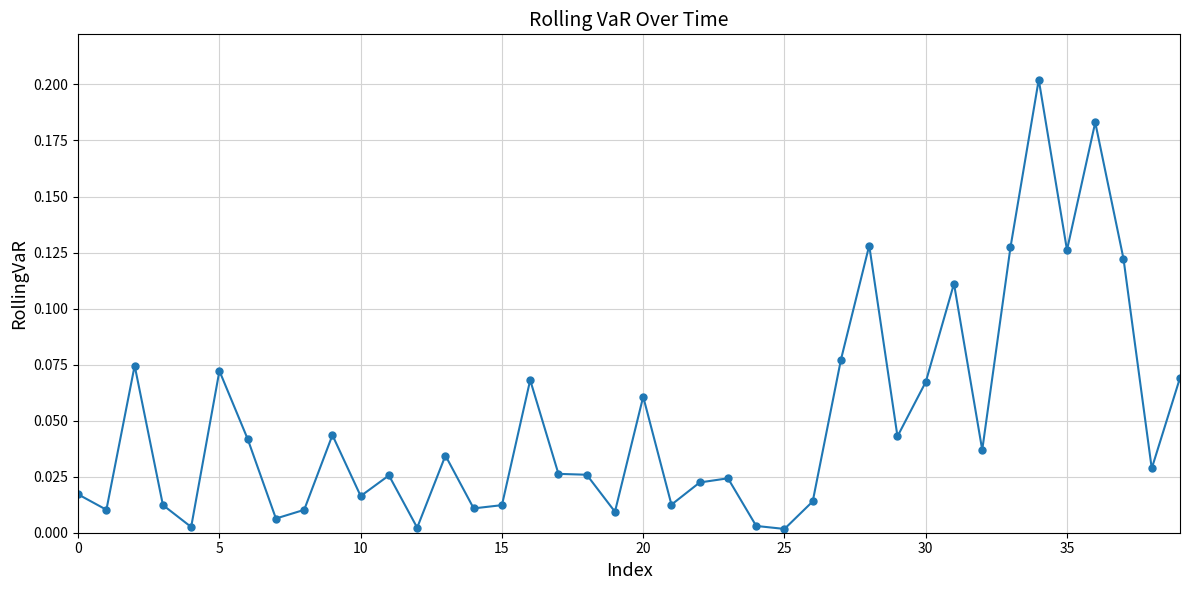

What is the sum of all values?

2.0